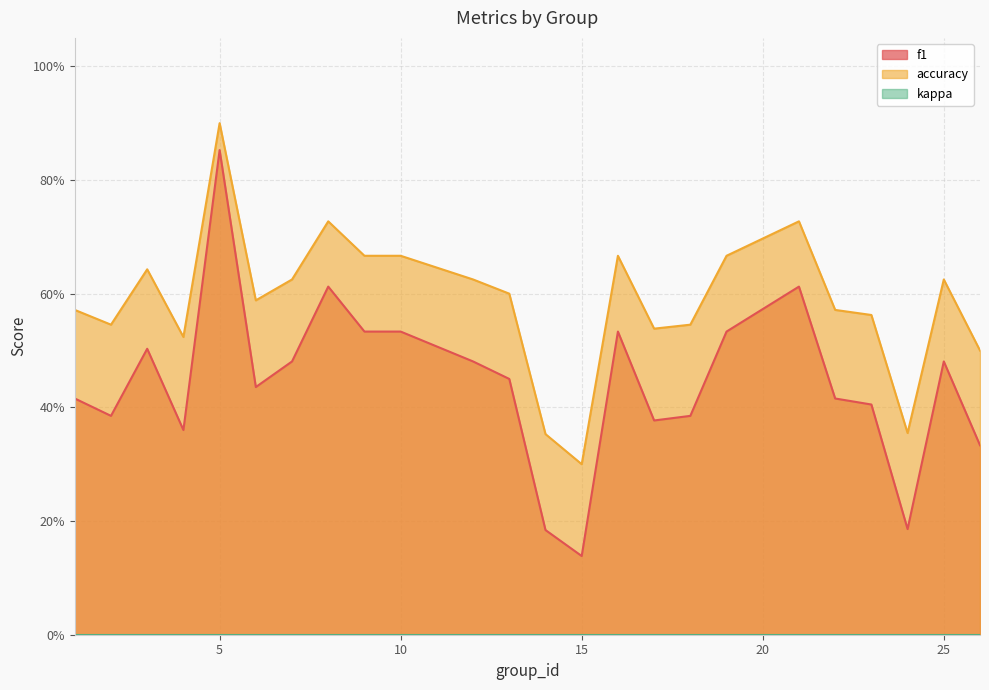

Which series changed the most between 9 and 25?

f1